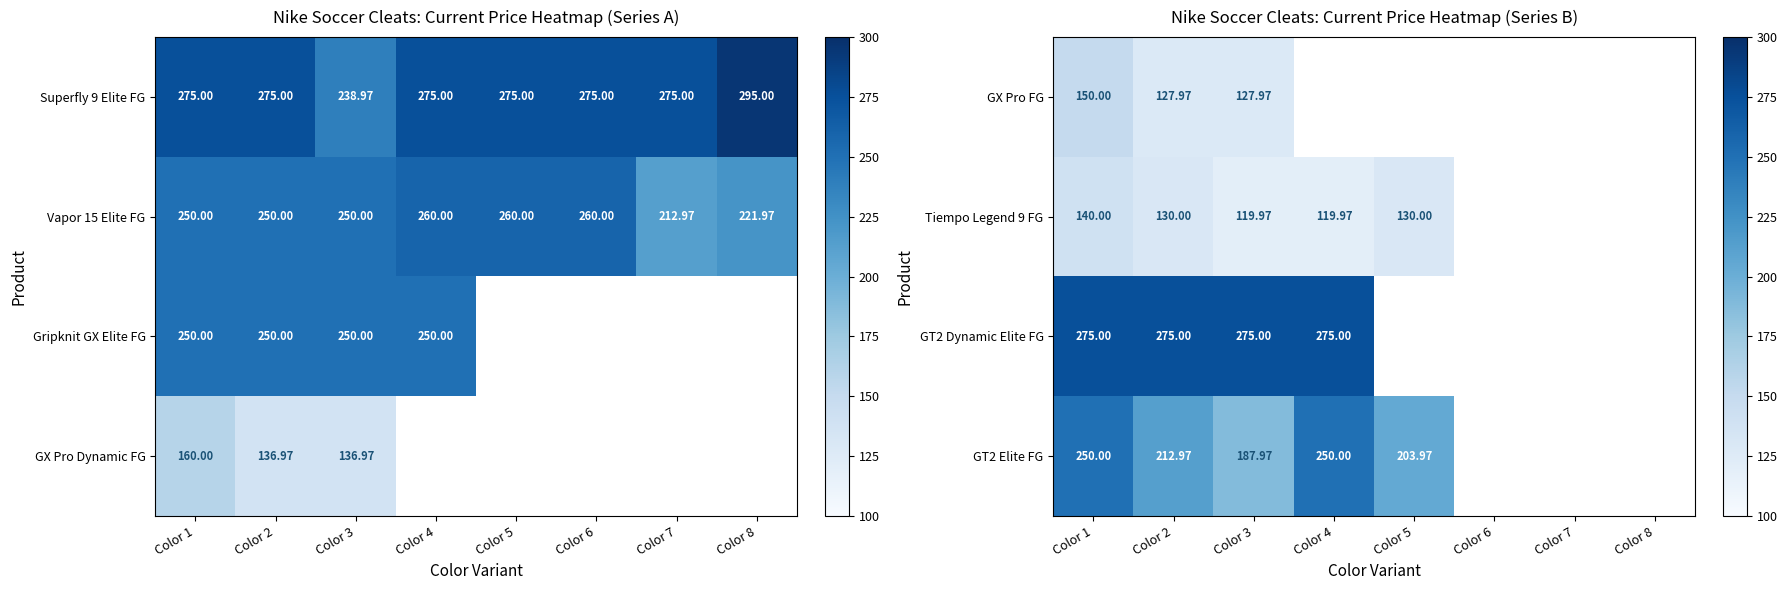

The value of Tiempo Legend 9 FG at Color 5 is 130.0. True or false?

True